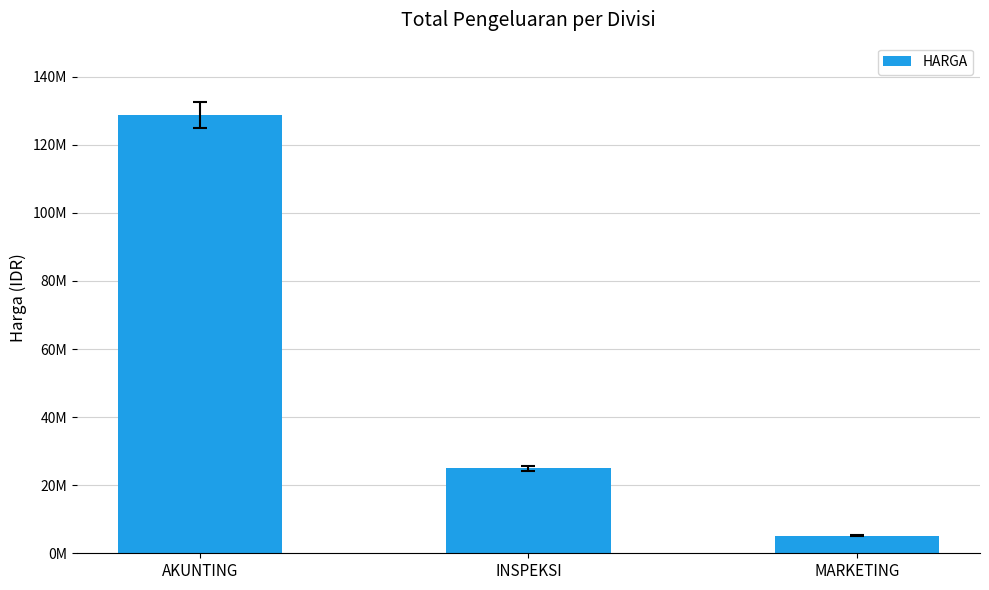

List the labels in order of value, largest first.

AKUNTING, INSPEKSI, MARKETING